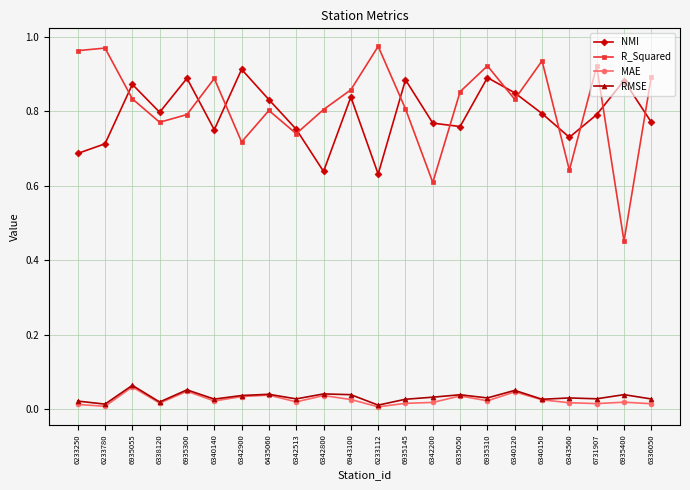

What is the difference between the maximum and second lowest values in the R_Squared series?

0.4